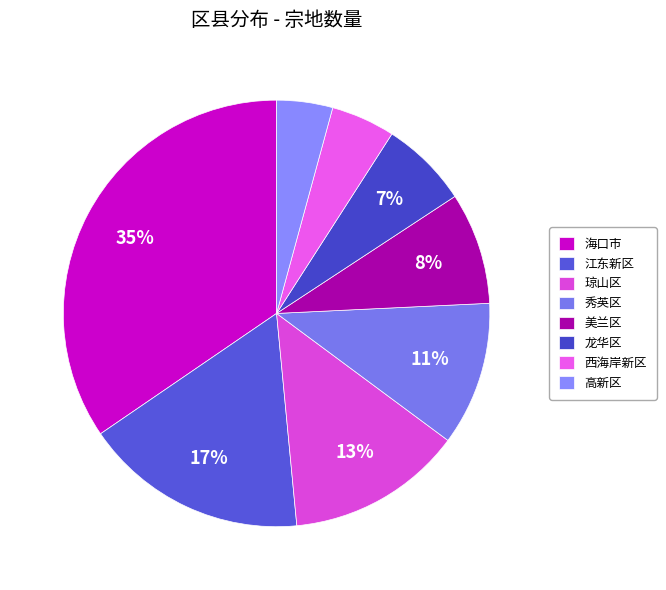

How many slices are in this pie chart?

8